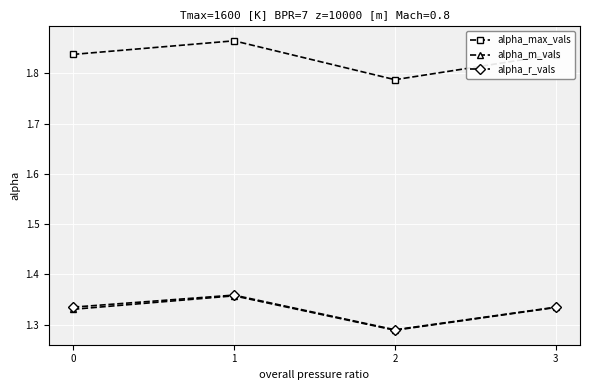

True or false: alpha_max_vals and alpha_m_vals intersect in this chart.

False